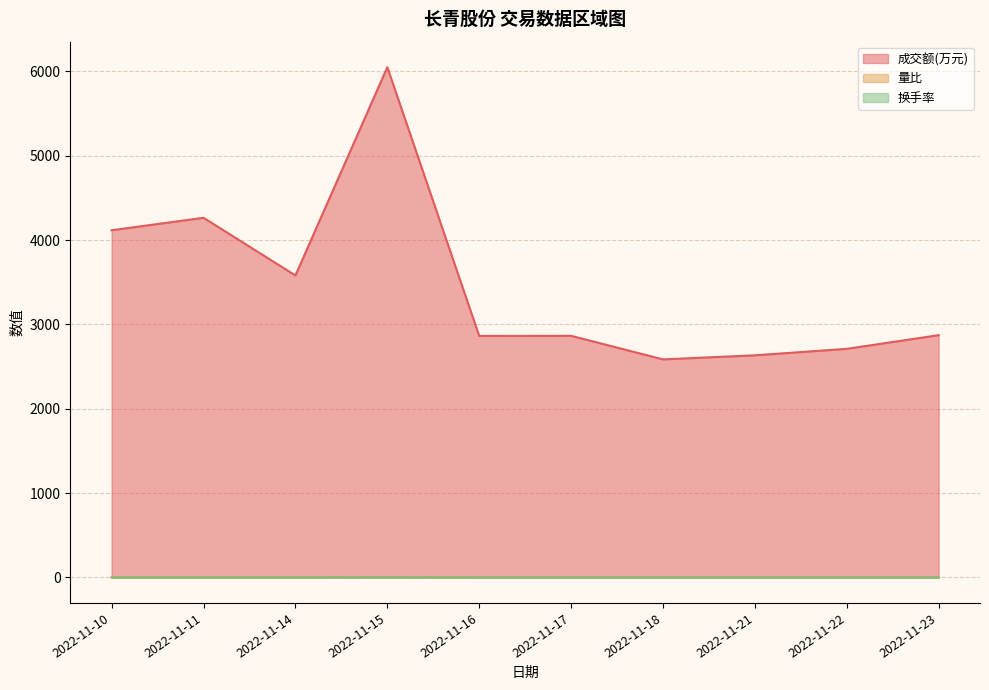

How many lines are shown in the chart?

3